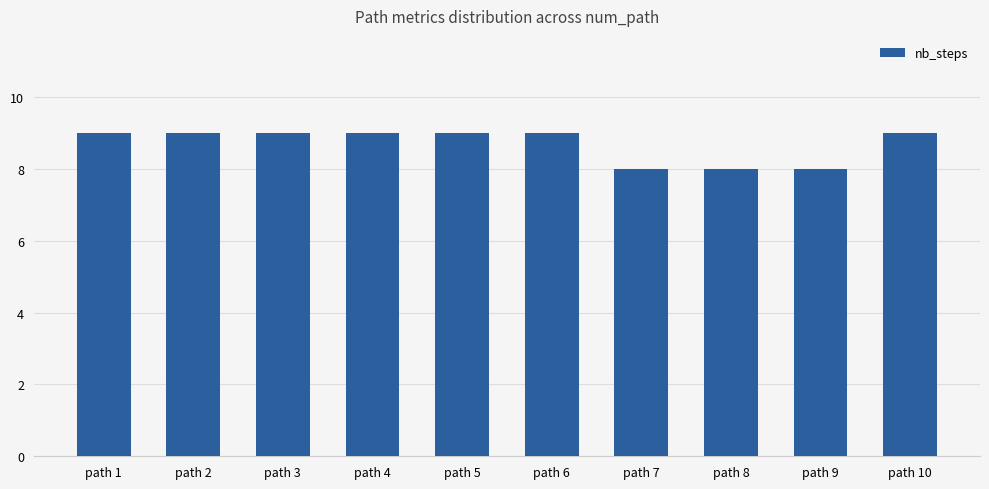

How many series are shown in this chart?

1